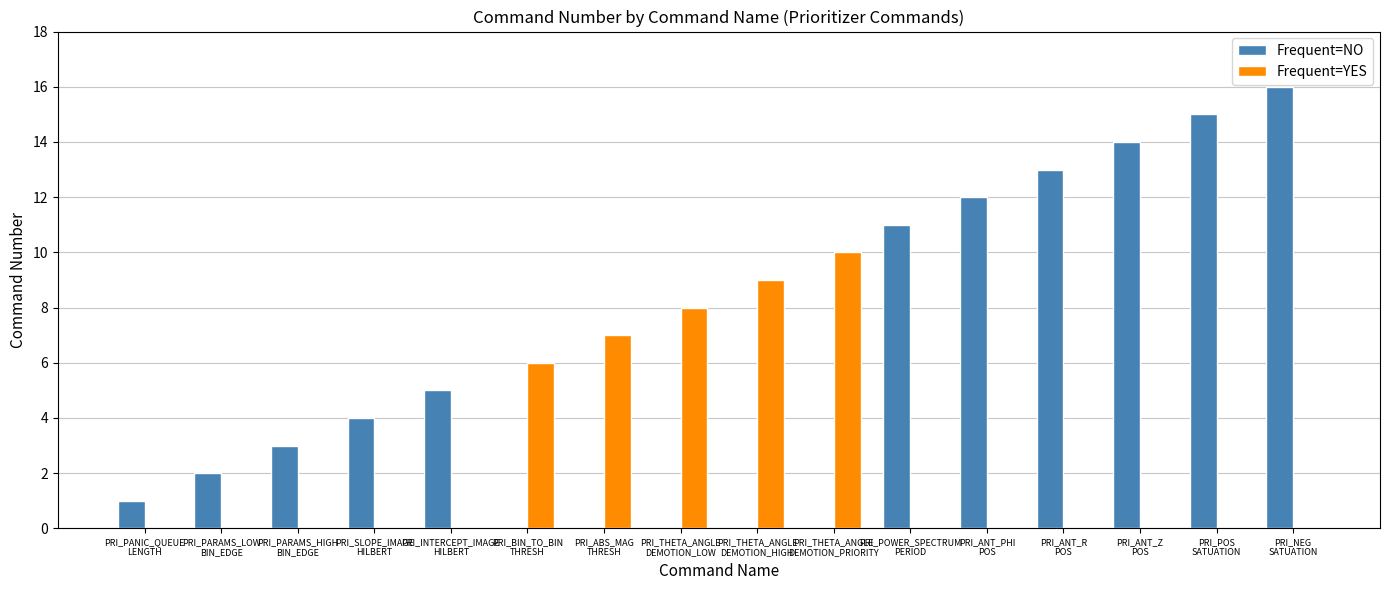

What is the sum of all Frequent=NO values?

96